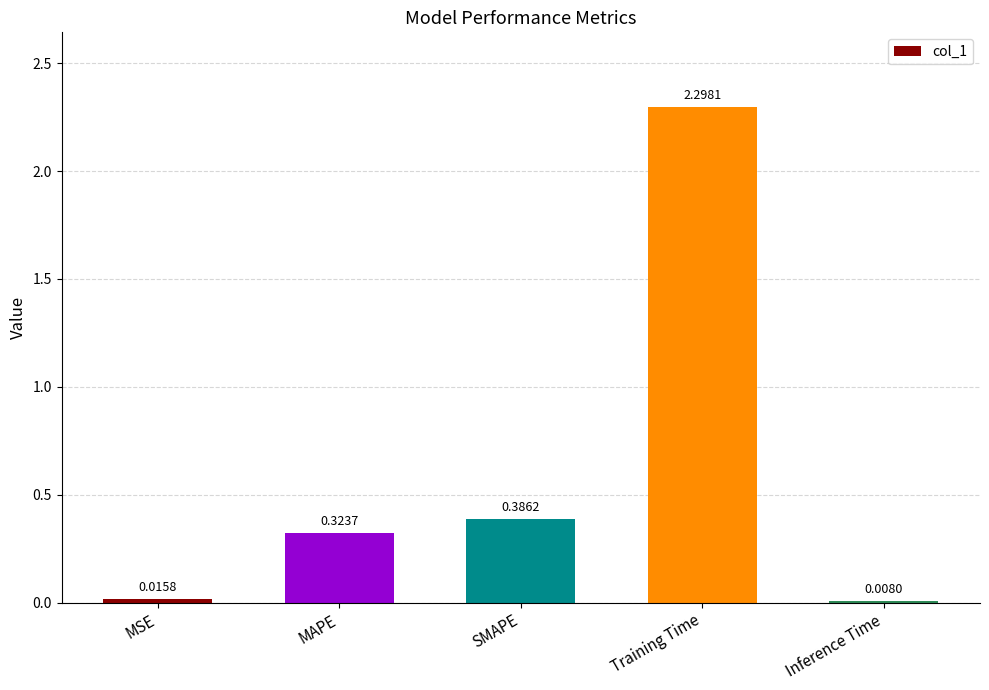

Rank the categories by value from lowest to highest.

Inference Time, MSE, MAPE, SMAPE, Training Time